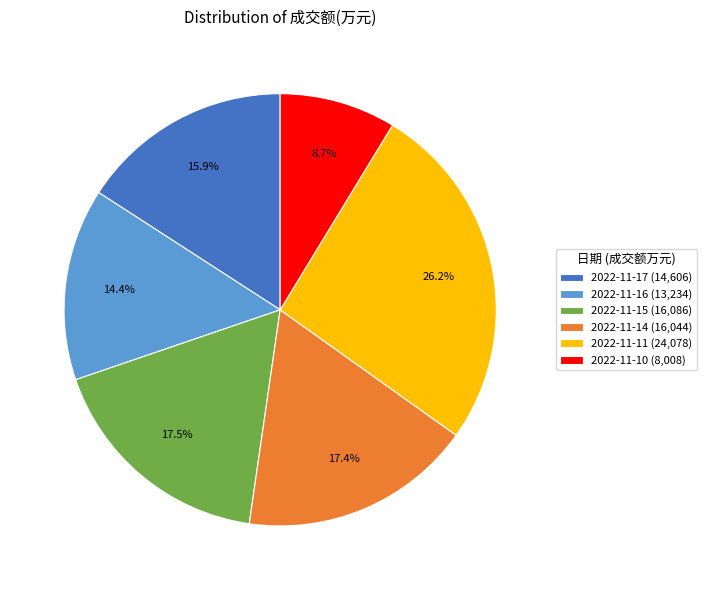

Which category has the biggest portion of the pie?

2022-11-11 (24,078)